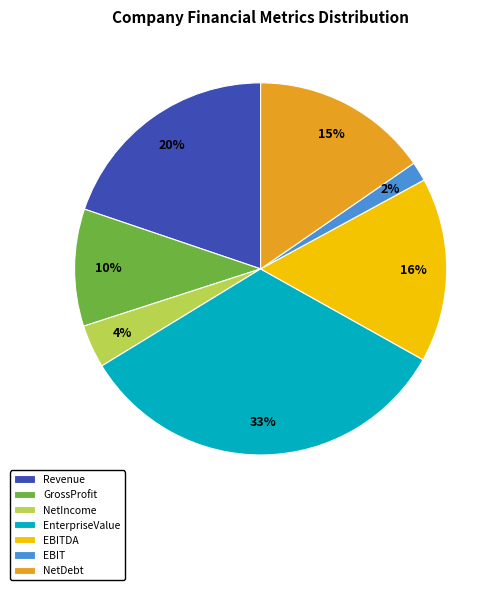

Which slice is the smallest?

EBIT